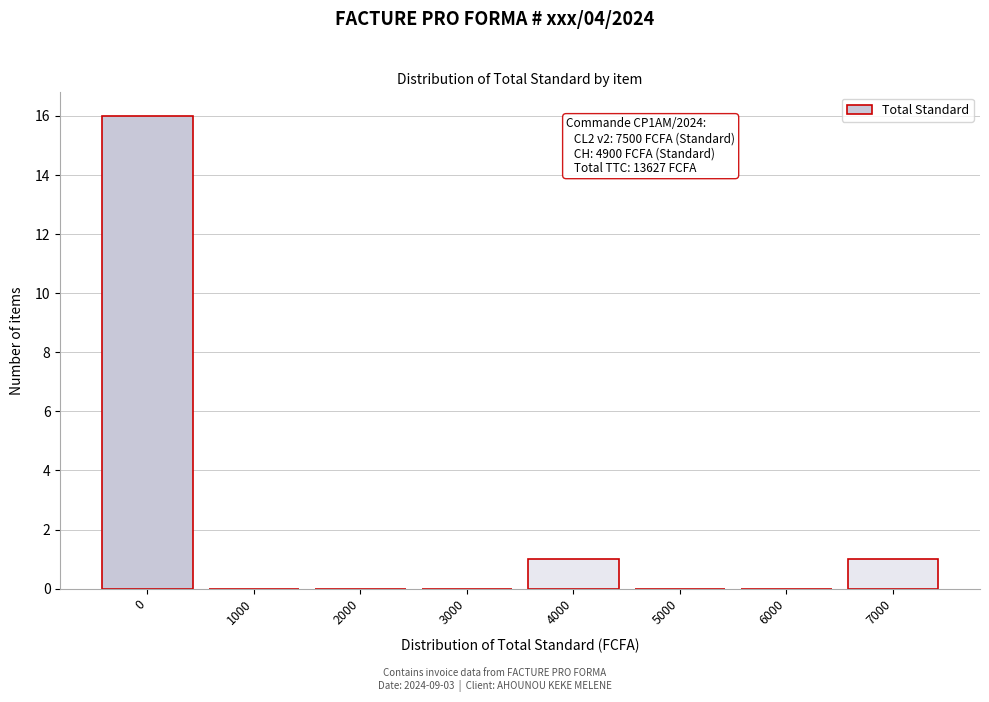

Reading right to left, list all the values displayed in this chart.

7000=1	6000=0	5000=0	4000=1	3000=0	2000=0	1000=0	0=16